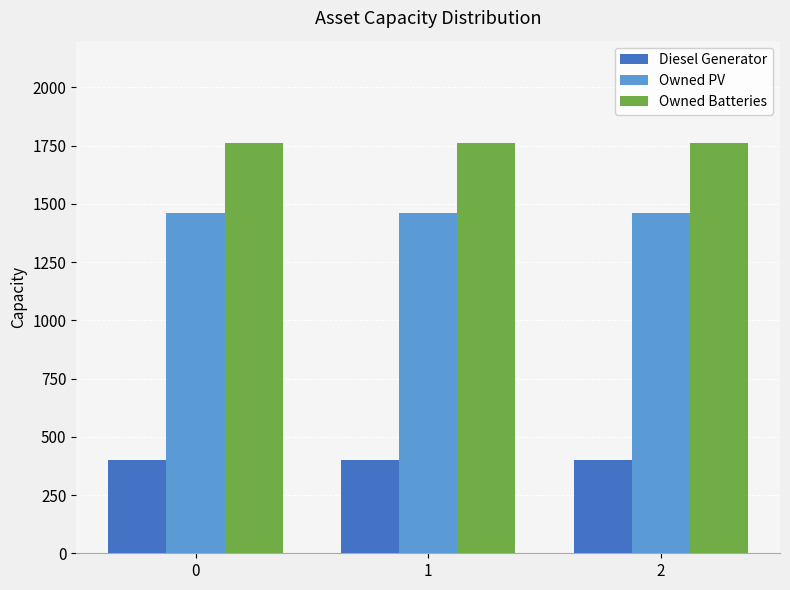

How many bars are there in each group?

3